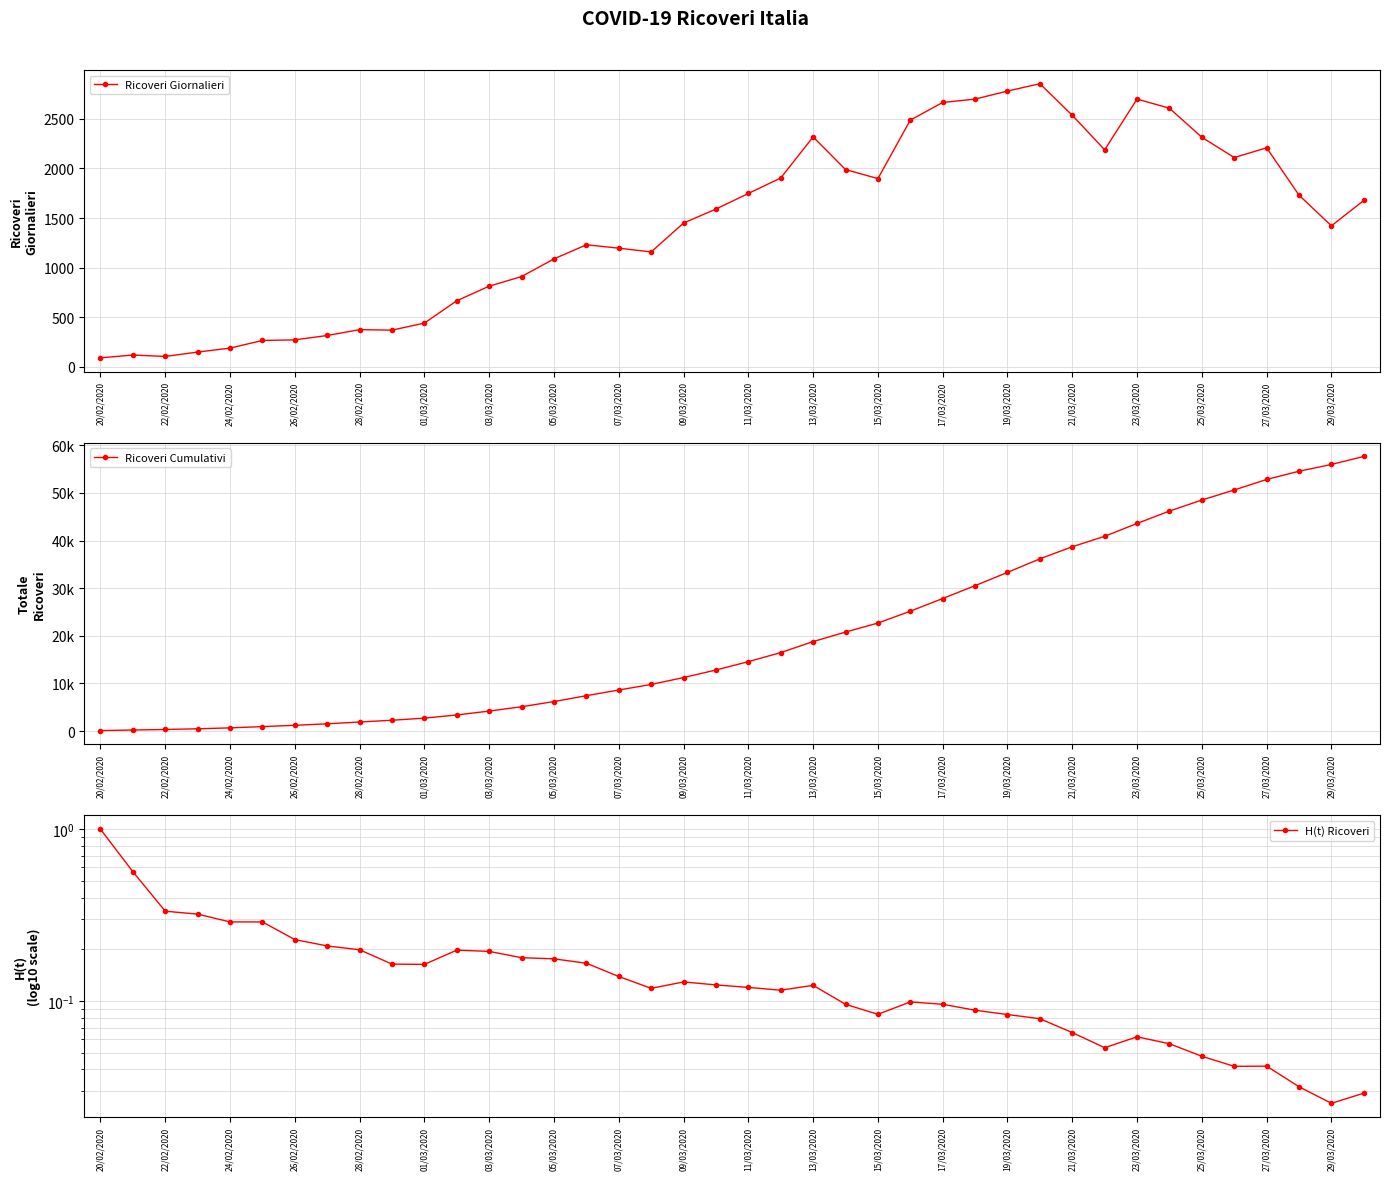

True or false: H(t) Ricoveri and Ricoveri Cumulativi intersect in this chart.

False